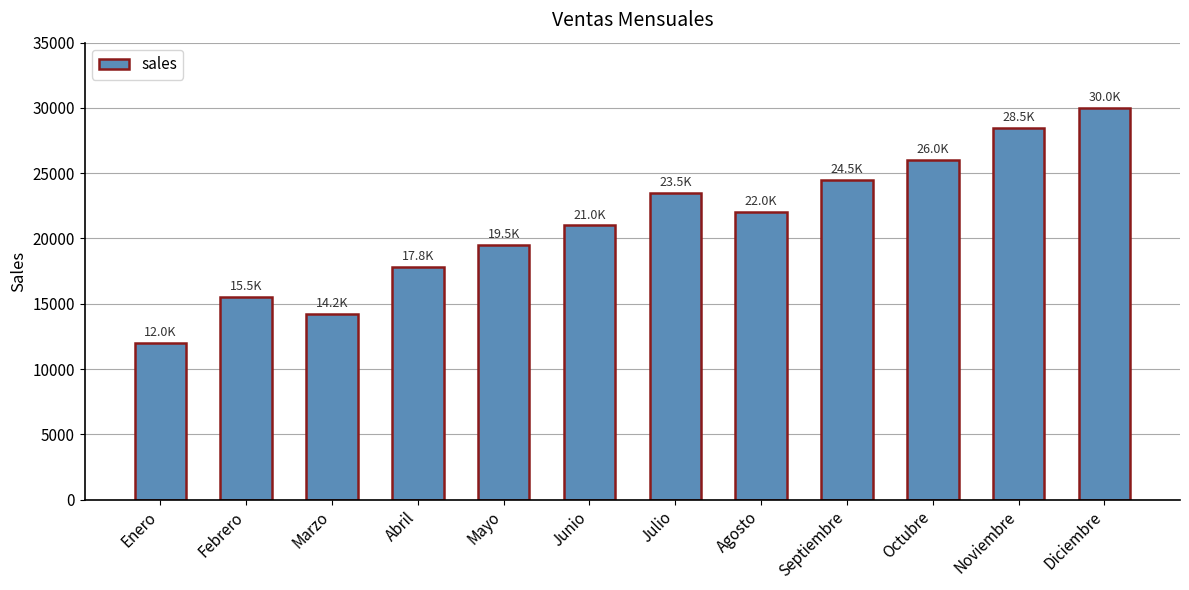

What is the label of the 7th bar from the left?

Julio